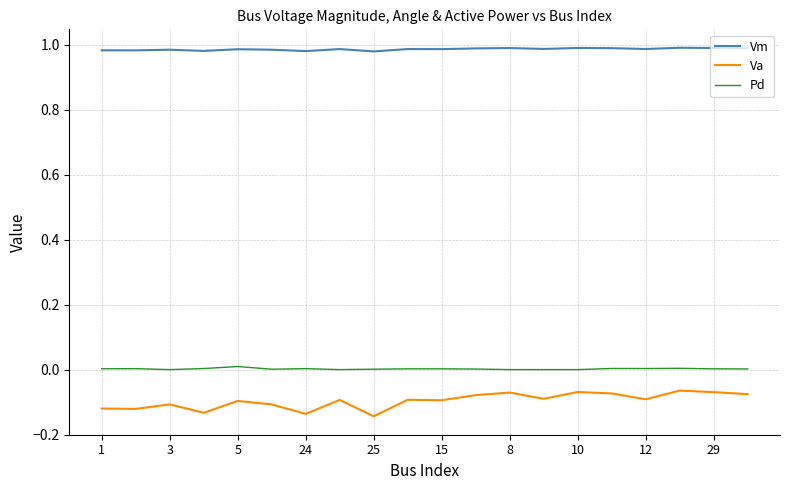

True or false: Vm and Pd intersect in this chart.

False